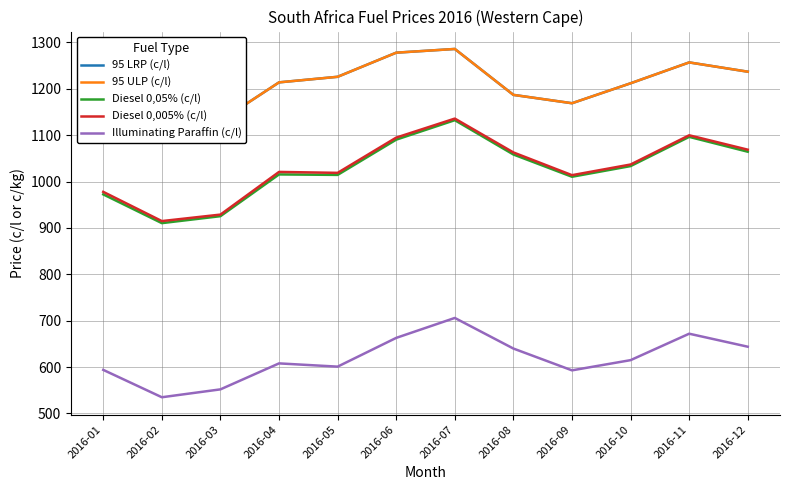

What is the value of the Diesel 0,005% (c/l) point at the 8th from the left?

1062.9